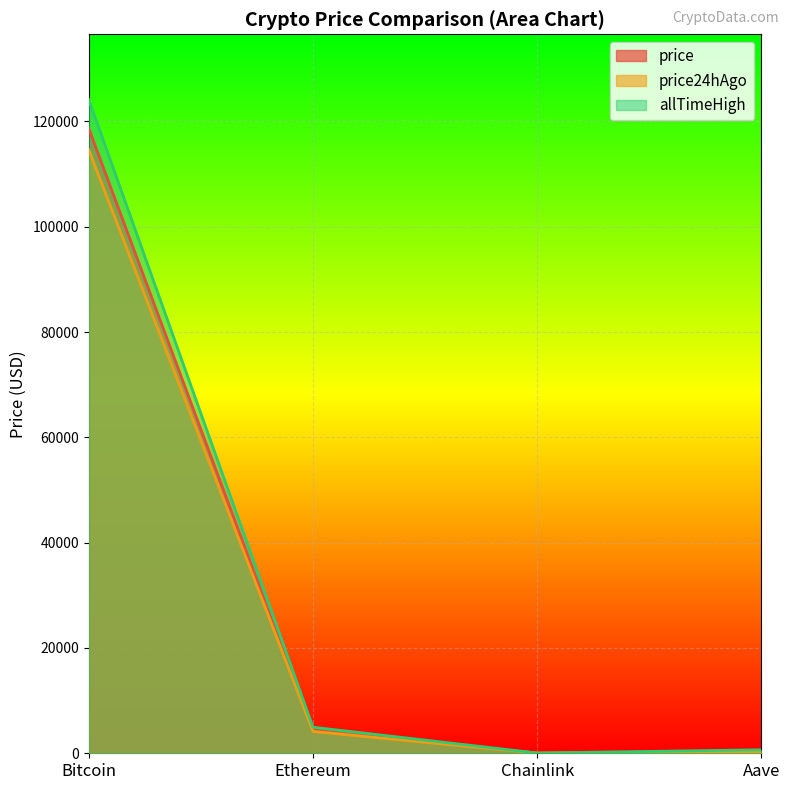

What is the sum of all price24hAgo values?

119044.1